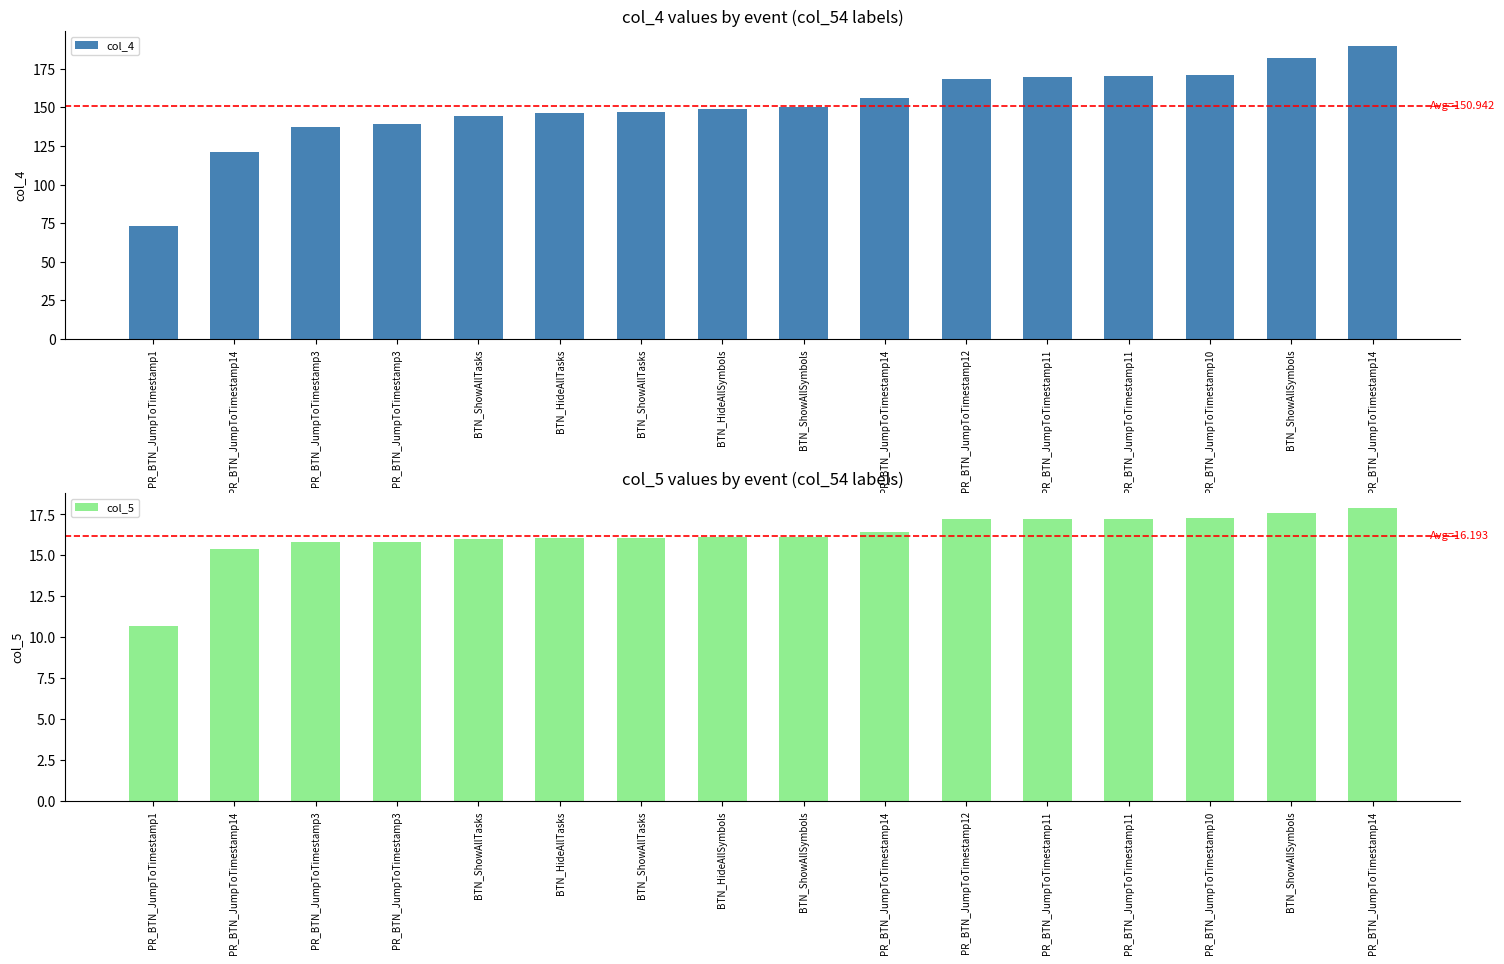

Is it true that col_5 equals 7.9 at BTN_ShowAllTasks?

False